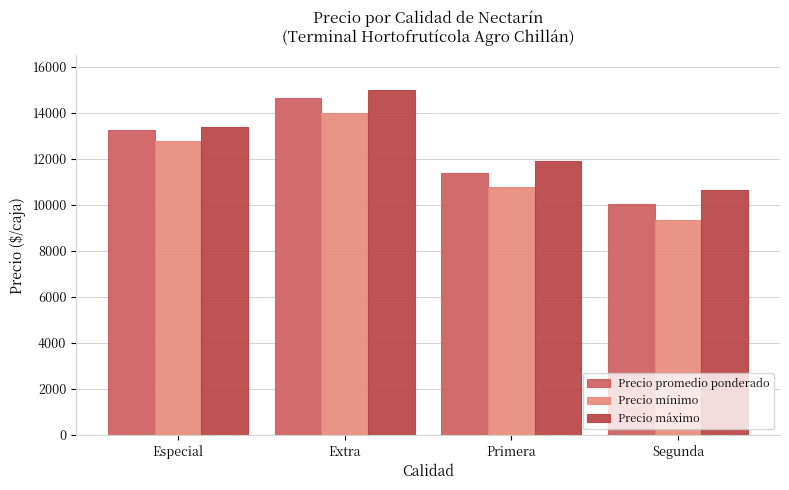

Rank the series by their maximum value, from lowest to highest.

Precio mínimo, Precio promedio ponderado, Precio máximo